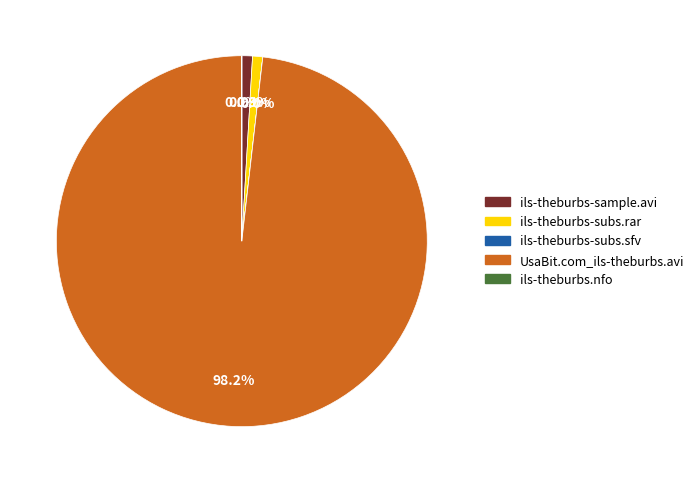

To the nearest percent, what is the difference between the largest and smallest slice percentages?

98%